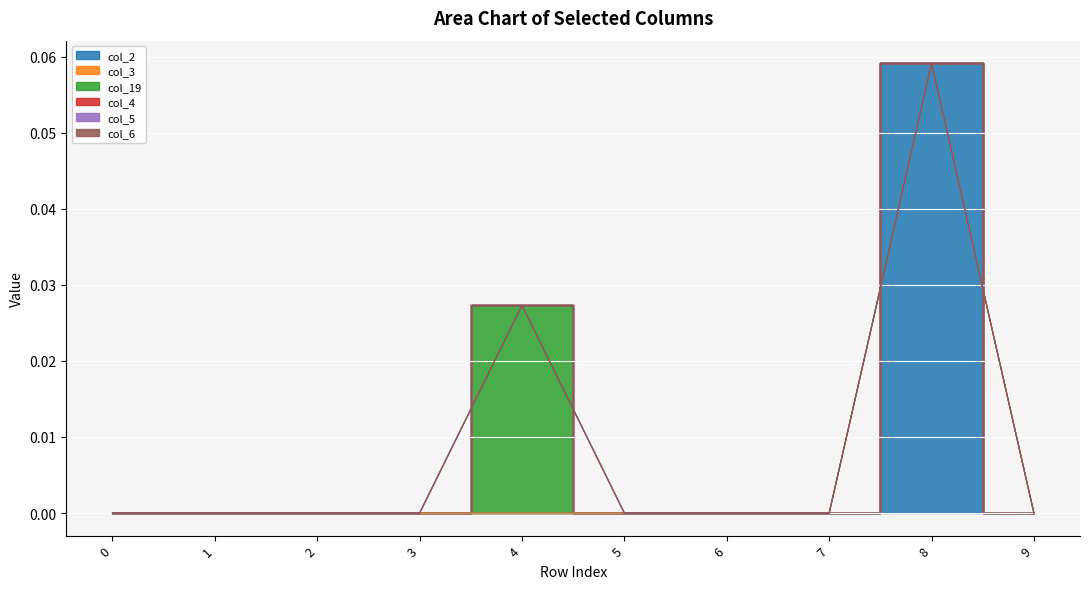

At how many categories does at least one series exceed 0?

2